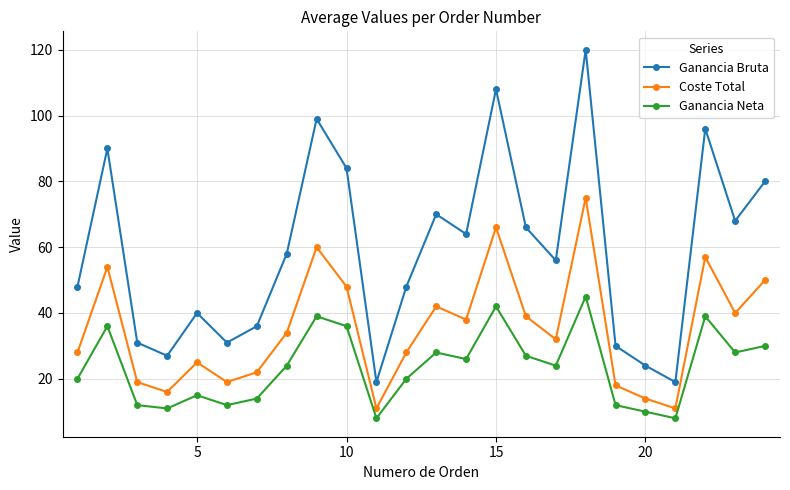

How many series are shown in this chart?

3